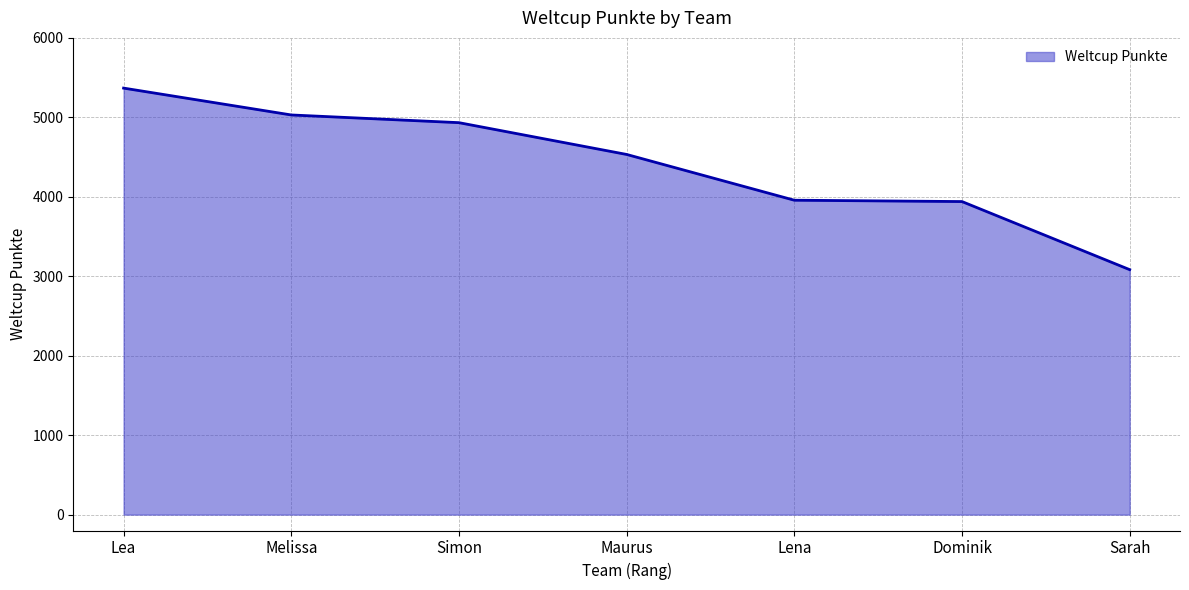

How many lines are shown in the chart?

1